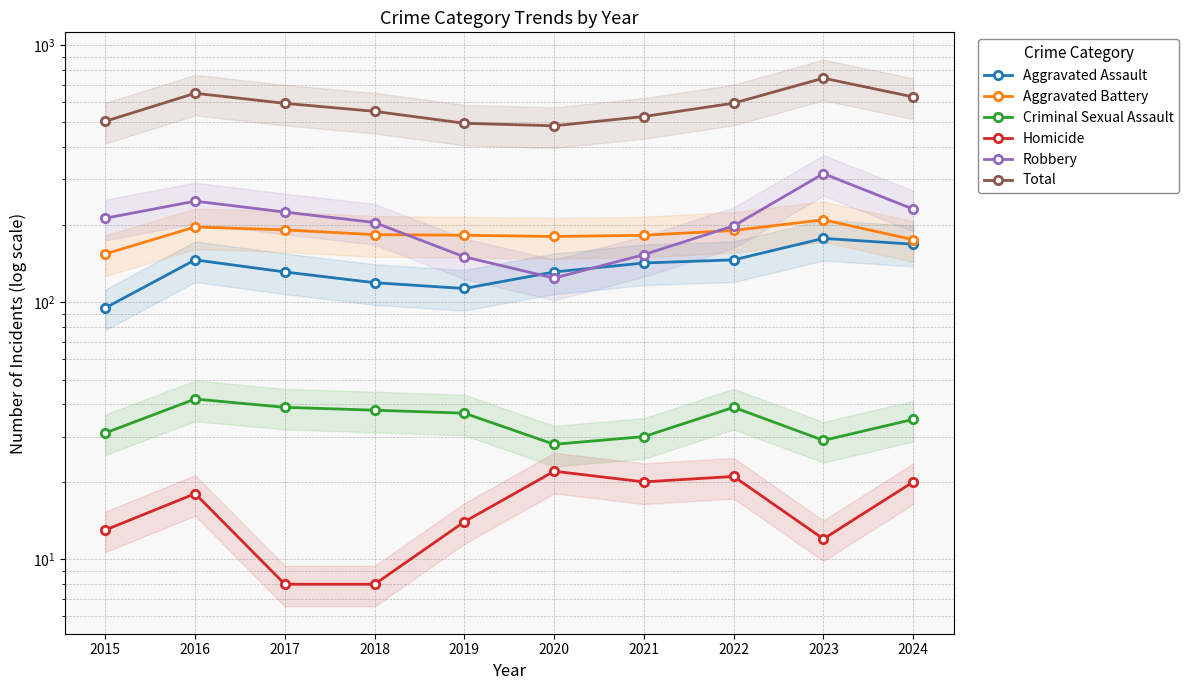

Is the value of Aggravated Assault at 2022 greater than the value of Homicide at 2017?

Yes